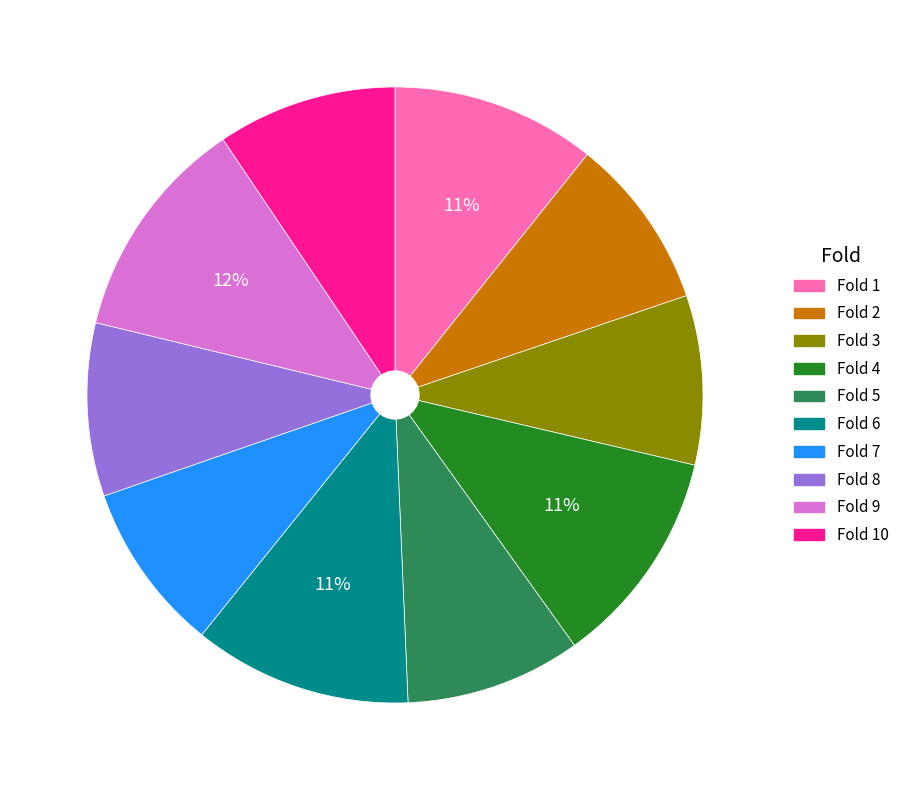

Is there any slice that represents more than half of the pie?

No